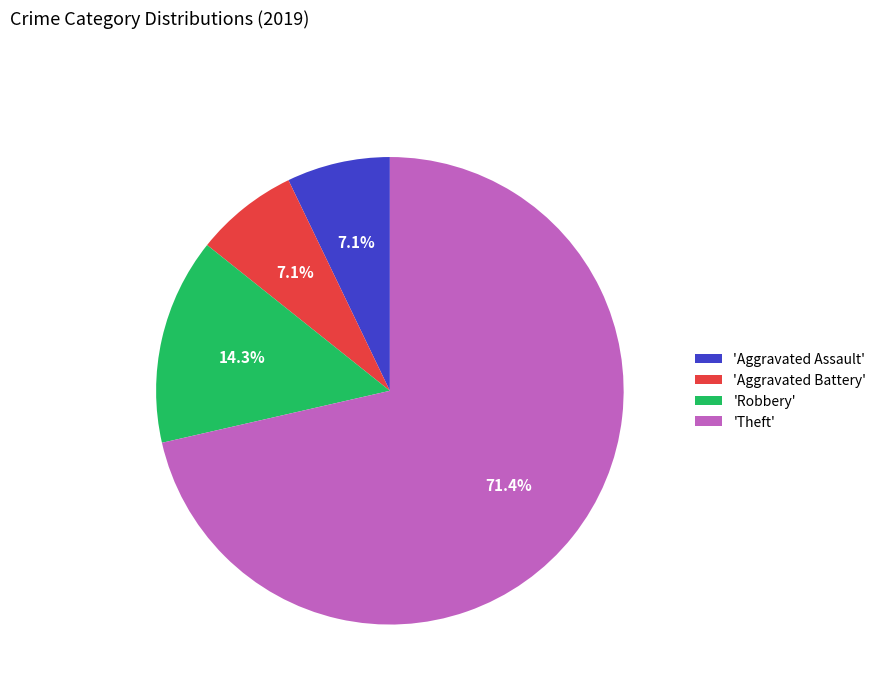

What portion of the pie excludes 'Aggravated Assault'?

92.9%